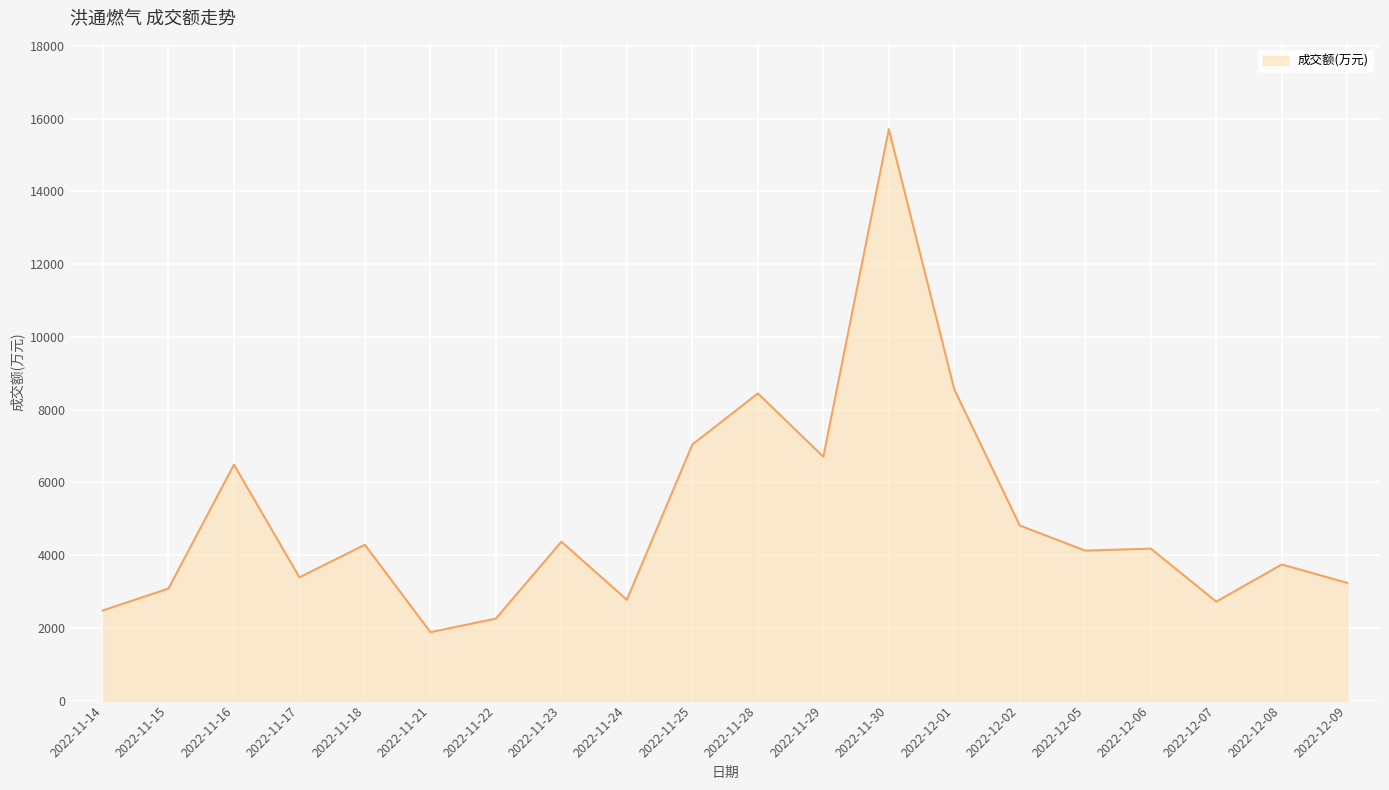

Which has a higher value, 2022-12-02 or 2022-12-06?

2022-12-02